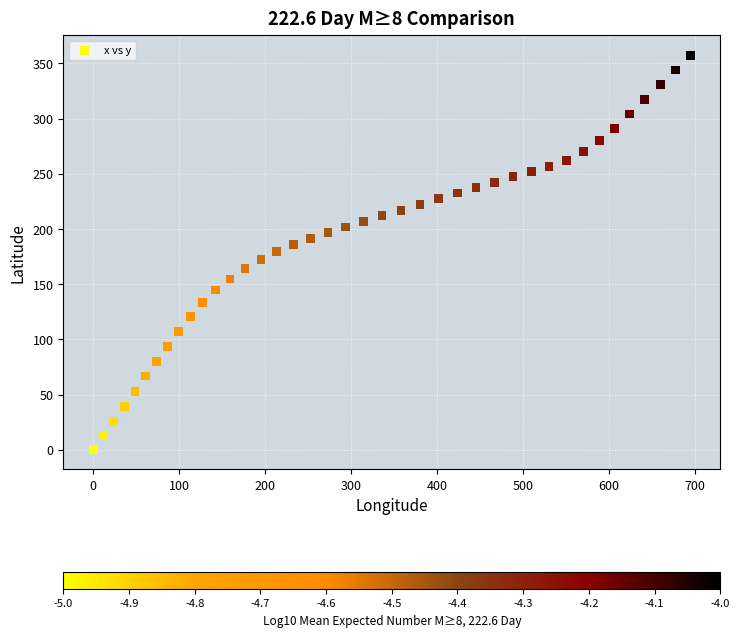

What is the range of Y values (max minus min)?

357.5